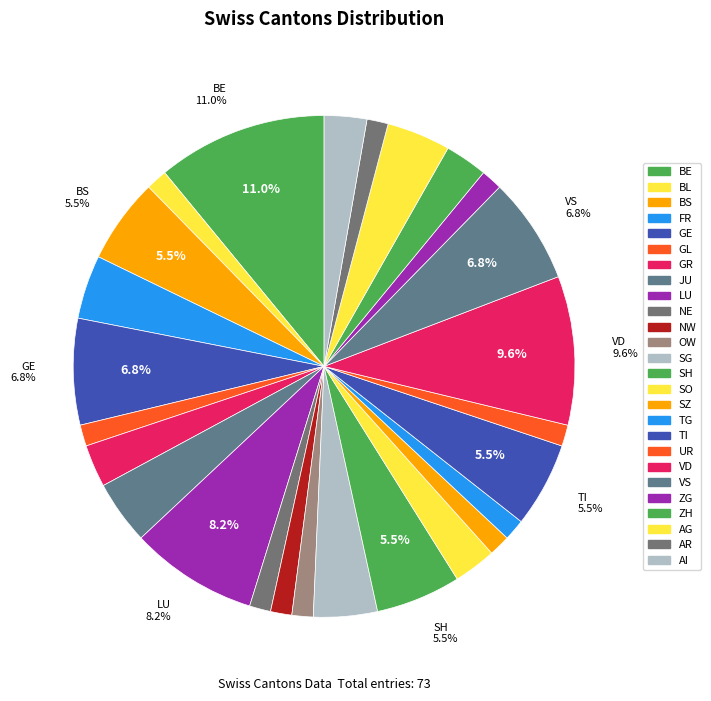

Rank the categories by value from highest to lowest.

BE, VD, LU, GE, VS, BS, SH, TI, AG, FR, JU, SG, AI, GR, SO, ZH, AR, BL, GL, NE, NW, OW, SZ, TG, UR, ZG